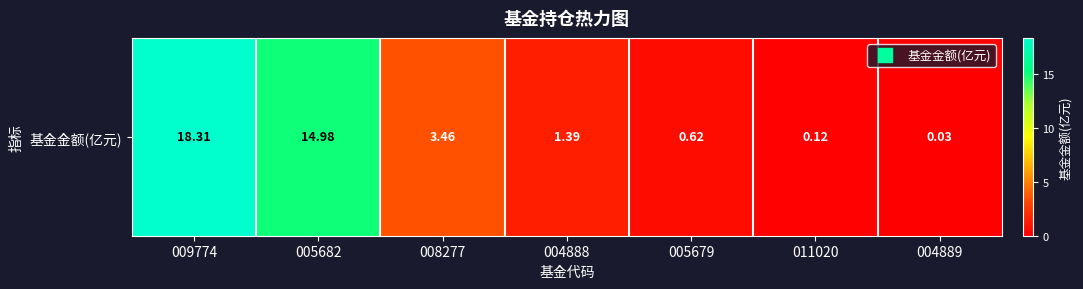

At which label is the value closest to 9?

008277